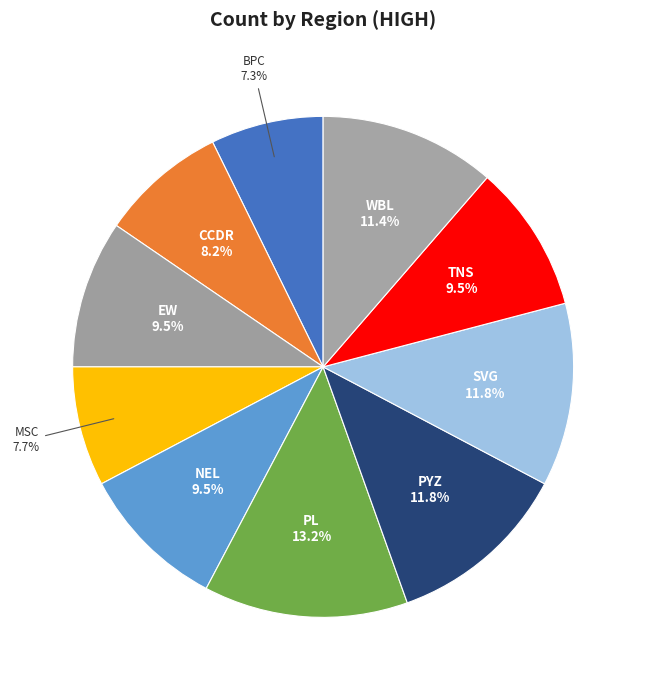

Is MSC the majority of the pie?

No